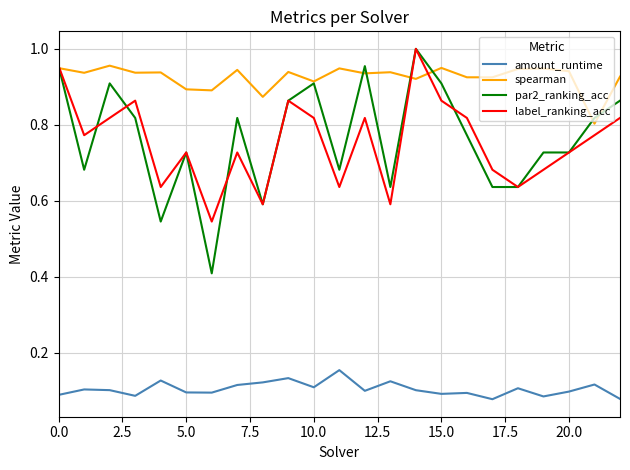

Which series has the largest total across all categories?

spearman